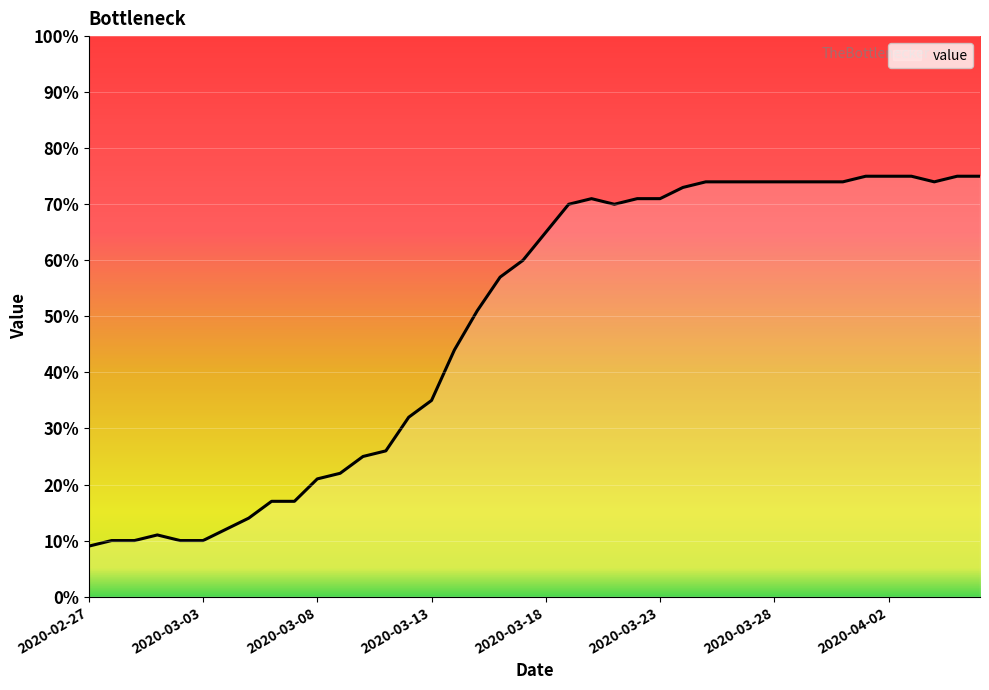

What is the difference between the maximum and minimum values?

66